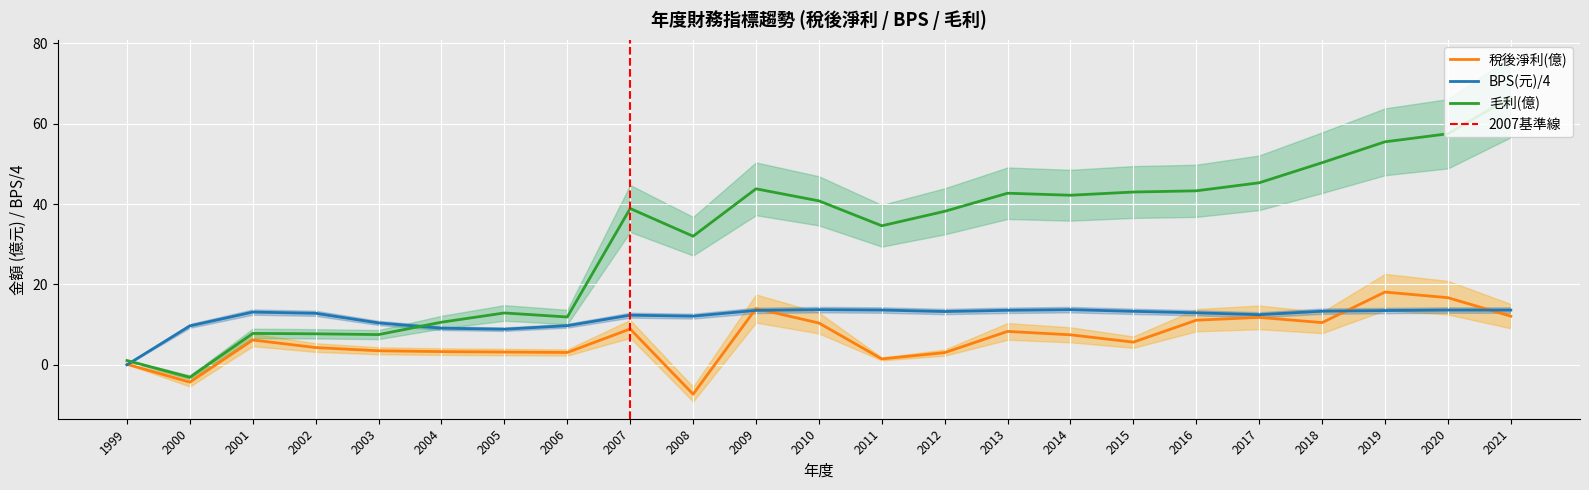

Which series has the largest range (max minus min)?

毛利(億)